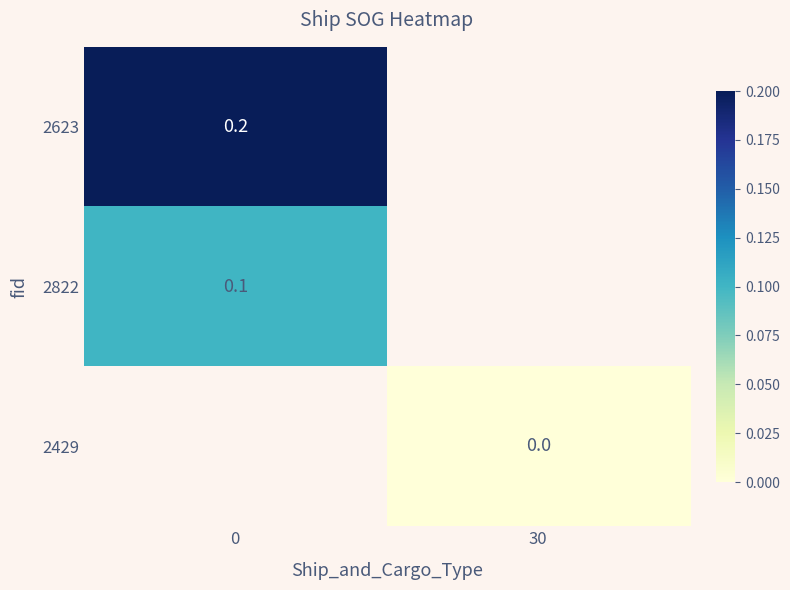

What is the minimum value for 2623?

0.2